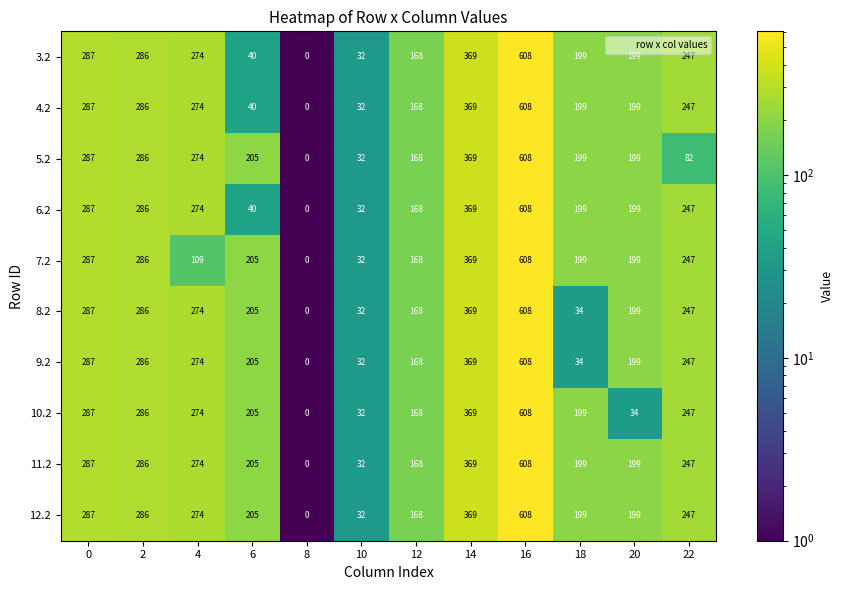

Rank the categories by 9.2 value from highest to lowest.

16, 14, 0, 2, 4, 22, 6, 20, 12, 18, 10, 8